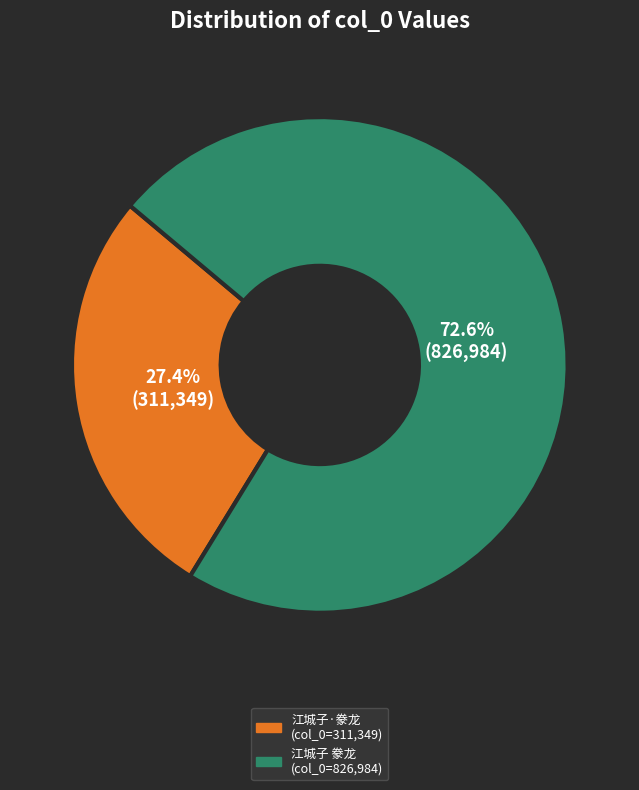

Between 江城子·豢龙 (col_0=311,349) and 江城子 豢龙 (col_0=826,984), which is larger?

江城子 豢龙 (col_0=826,984)